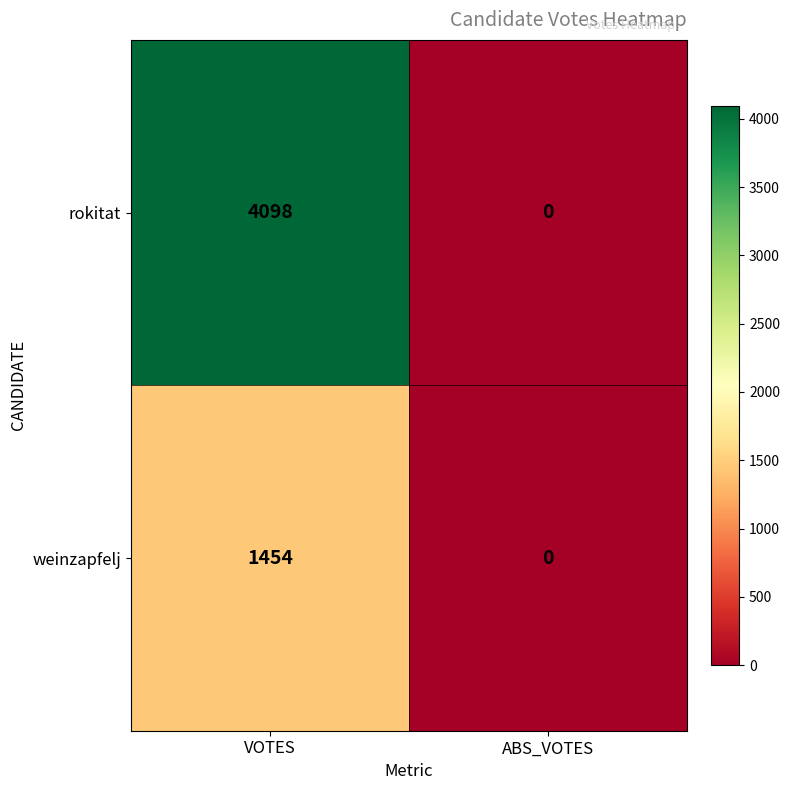

Which label corresponds to the smallest value in the chart?

ABS_VOTES